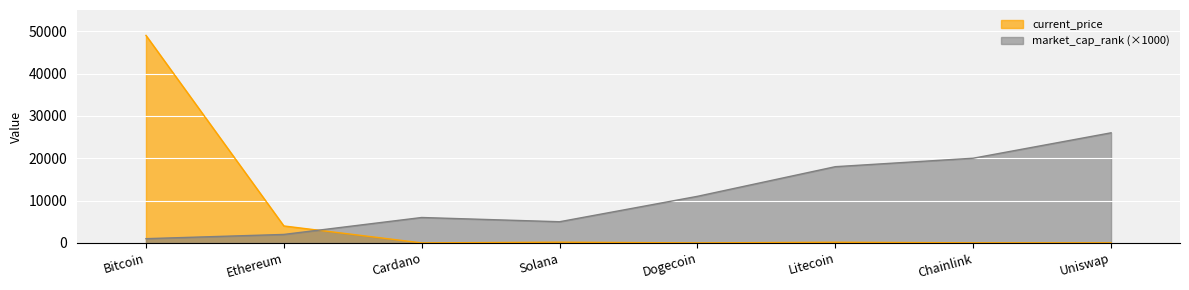

Which has a higher value, Bitcoin or Dogecoin?

Bitcoin